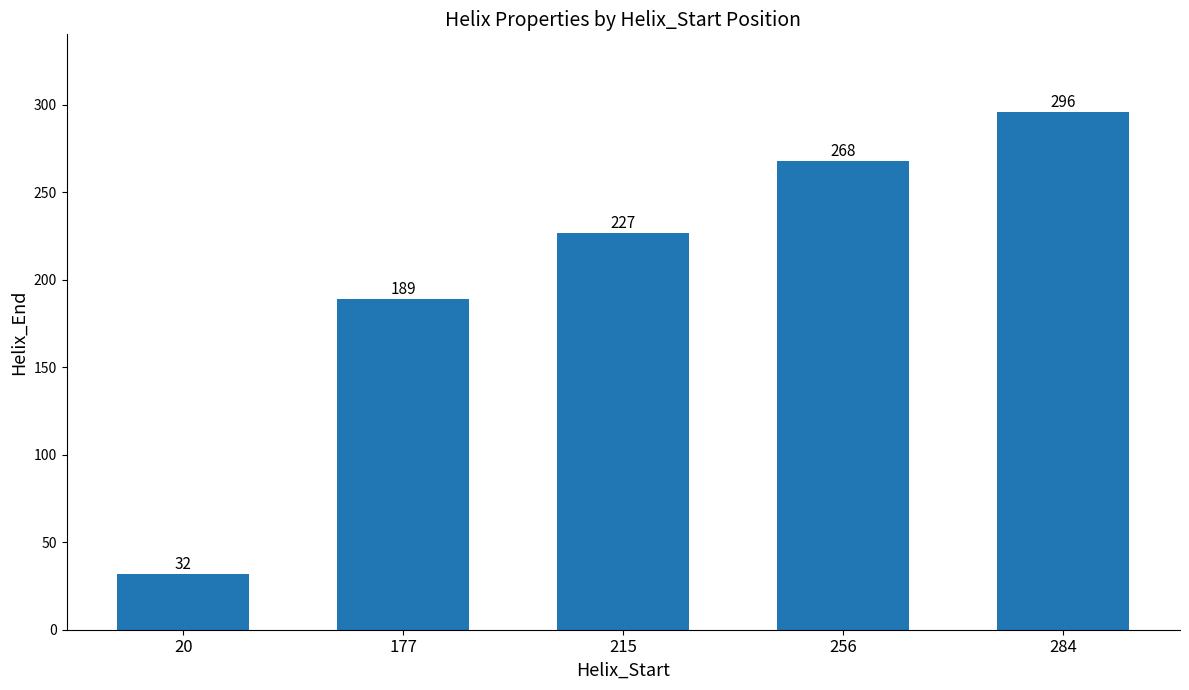

Are the bars horizontal?

No